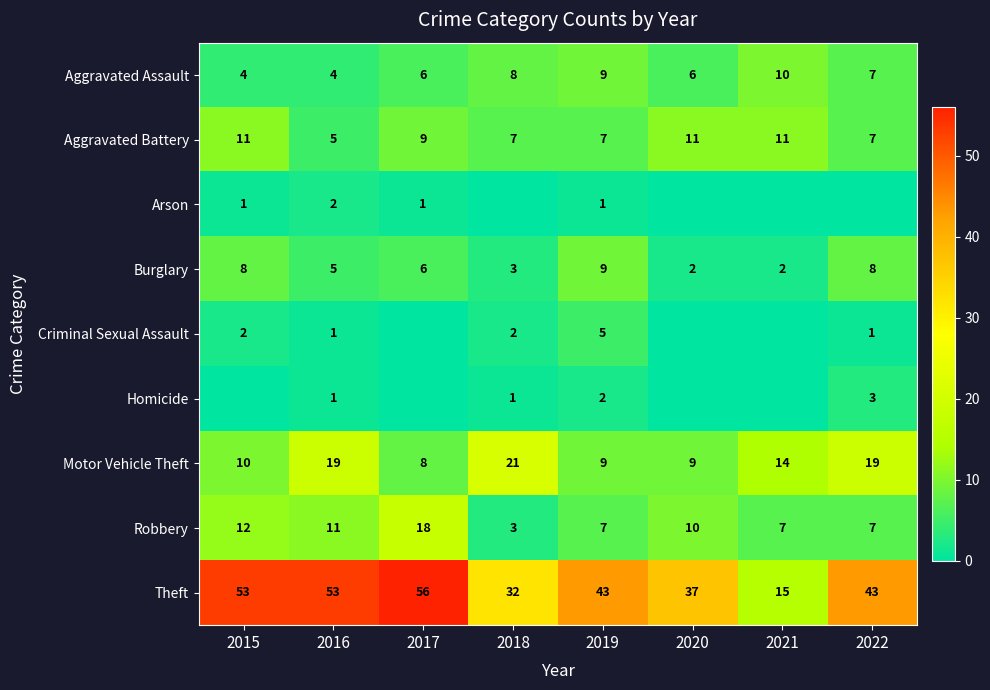

Which series has the largest total across all categories?

Theft